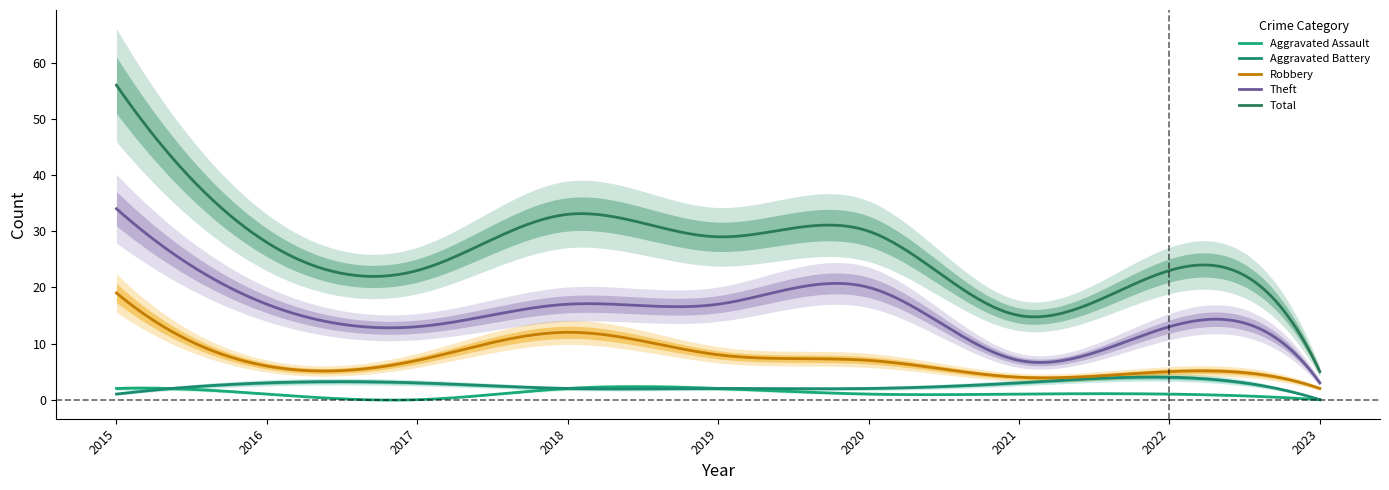

Where does the Robbery series first go above 7?

2015